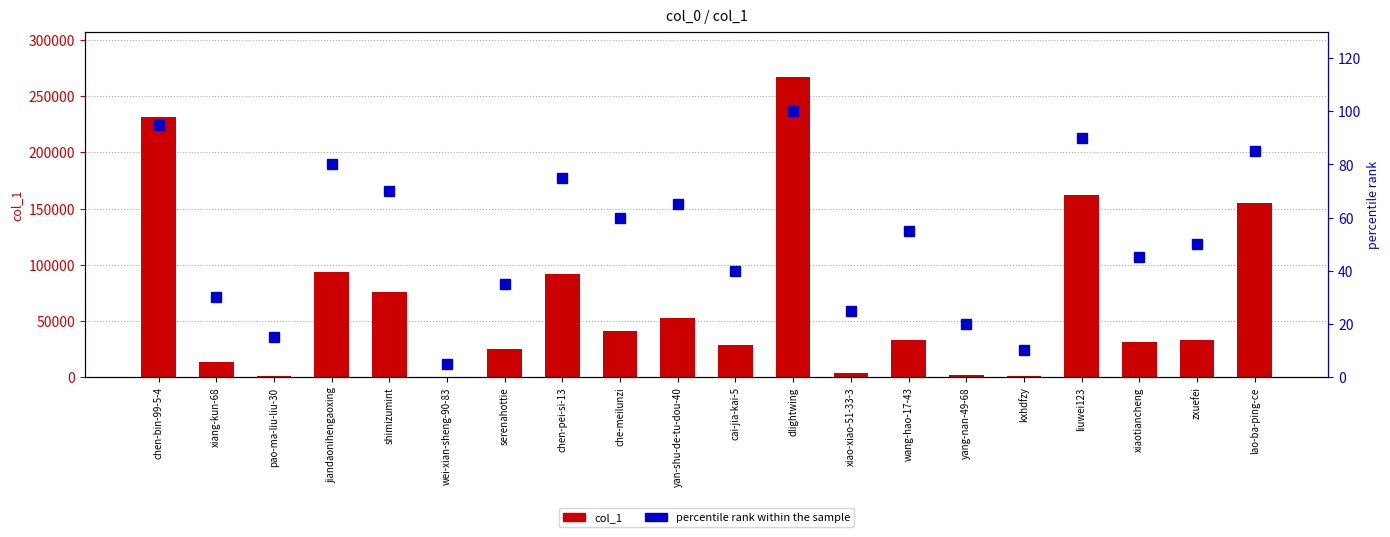

What is the value of the percentile rank within the sample bar at the 8th from the left?

75.0